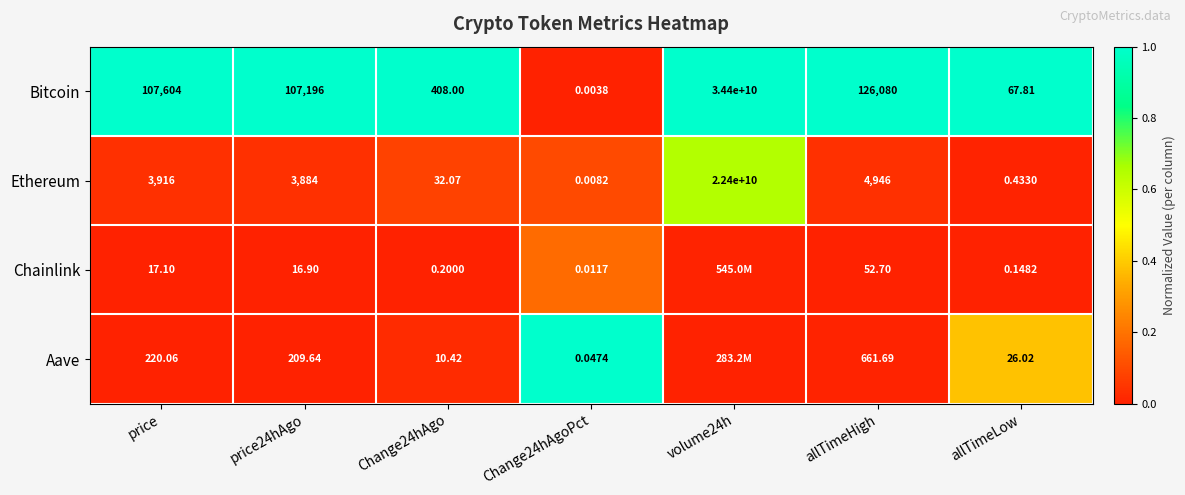

True or false: Bitcoin has a value of 0.5 at Change24hAgo.

False